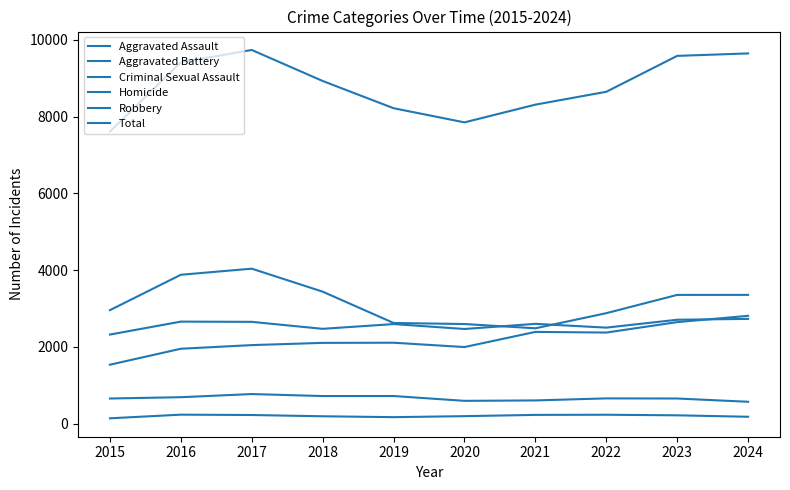

What is the sum of the Robbery values at 2023 and 2019?

5981